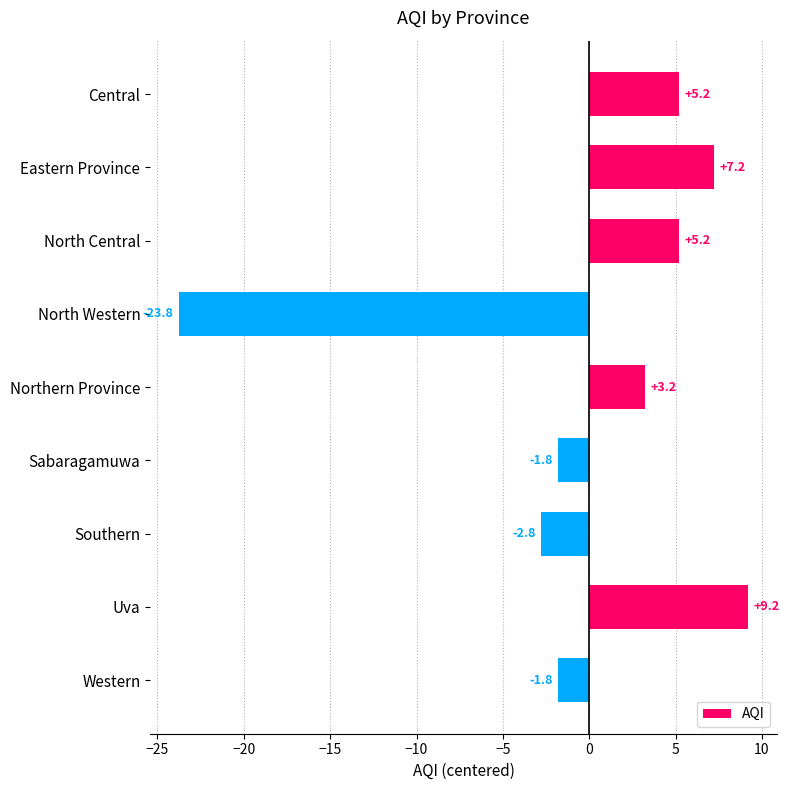

Reading bottom to top, transcribe all the data shown in this chart.

Western=-1.8	Uva=9.2	Southern=-2.8	Sabaragamuwa=-1.8	Northern Province=3.2	North Western=-23.8	North Central=5.2	Eastern Province=7.2	Central=5.2